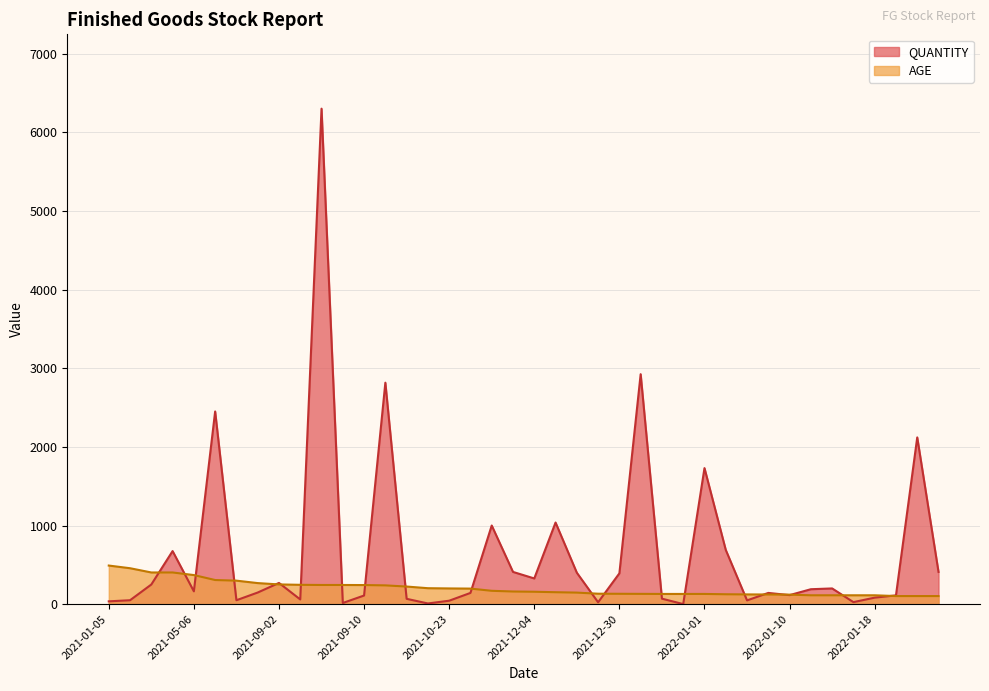

At which label does AGE reach its minimum?

2022-01-28